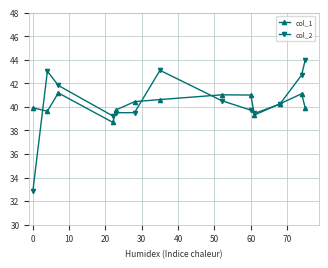

In col_2, how many points are higher than both neighbors (excluding endpoints)?

2